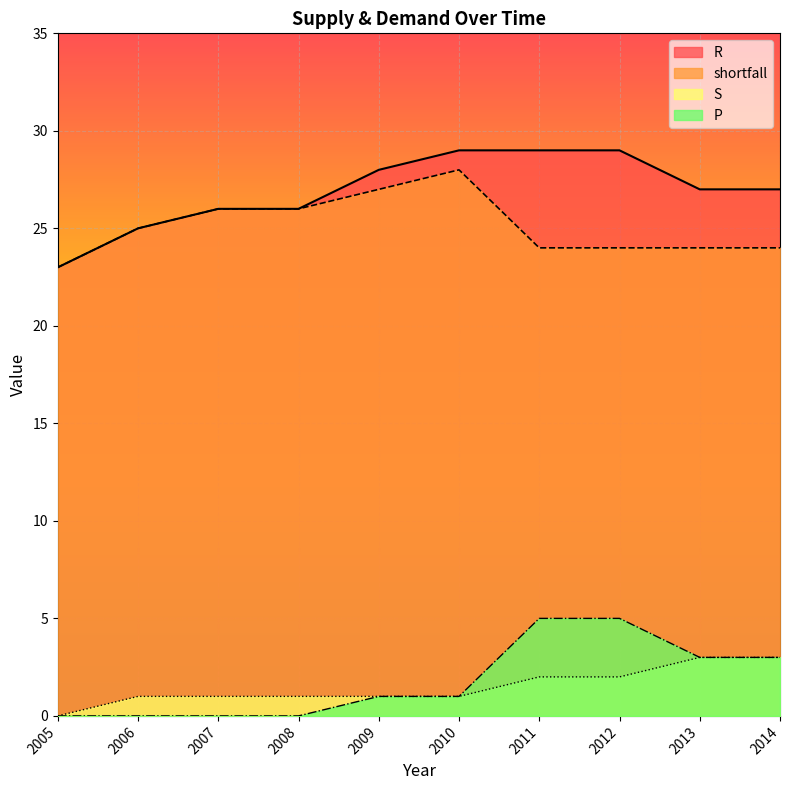

Rank the series at 2005 from lowest to highest value.

S, P, R, shortfall